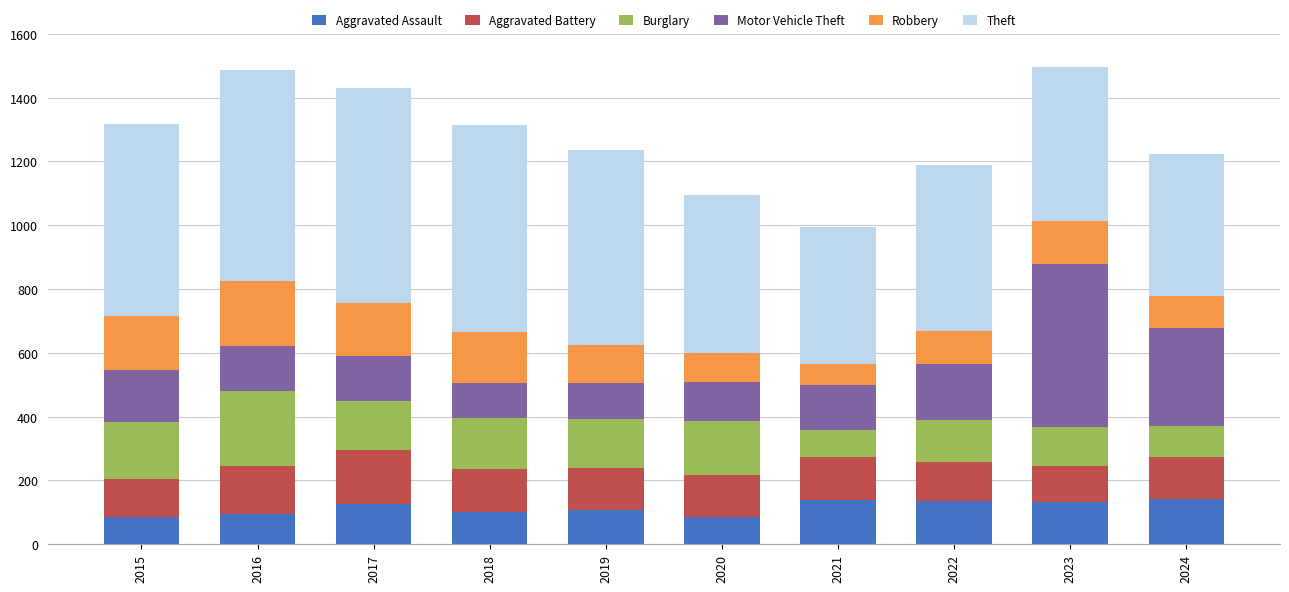

What is the total value across all series at 2016?

1486